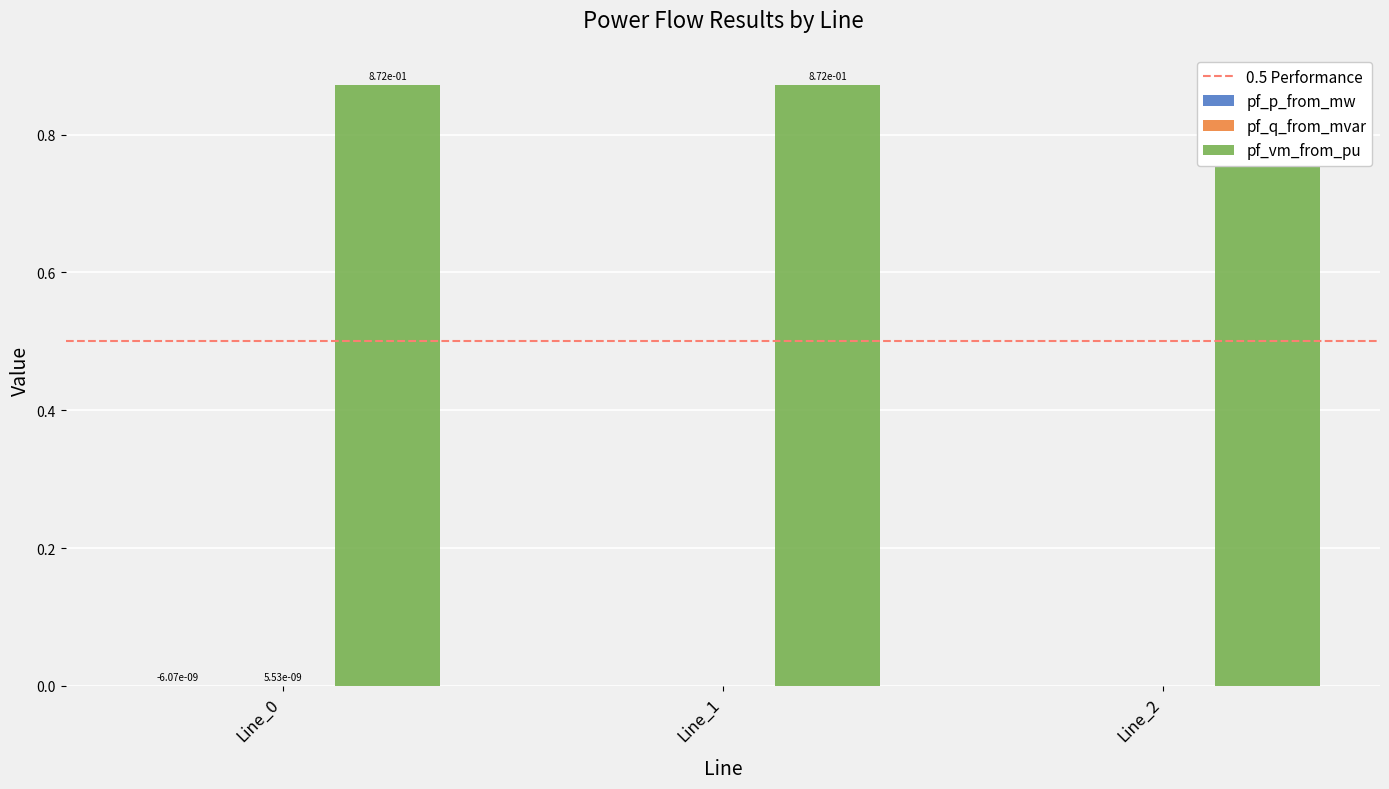

The value of pf_vm_from_pu at Line_1 is 0.9. True or false?

True